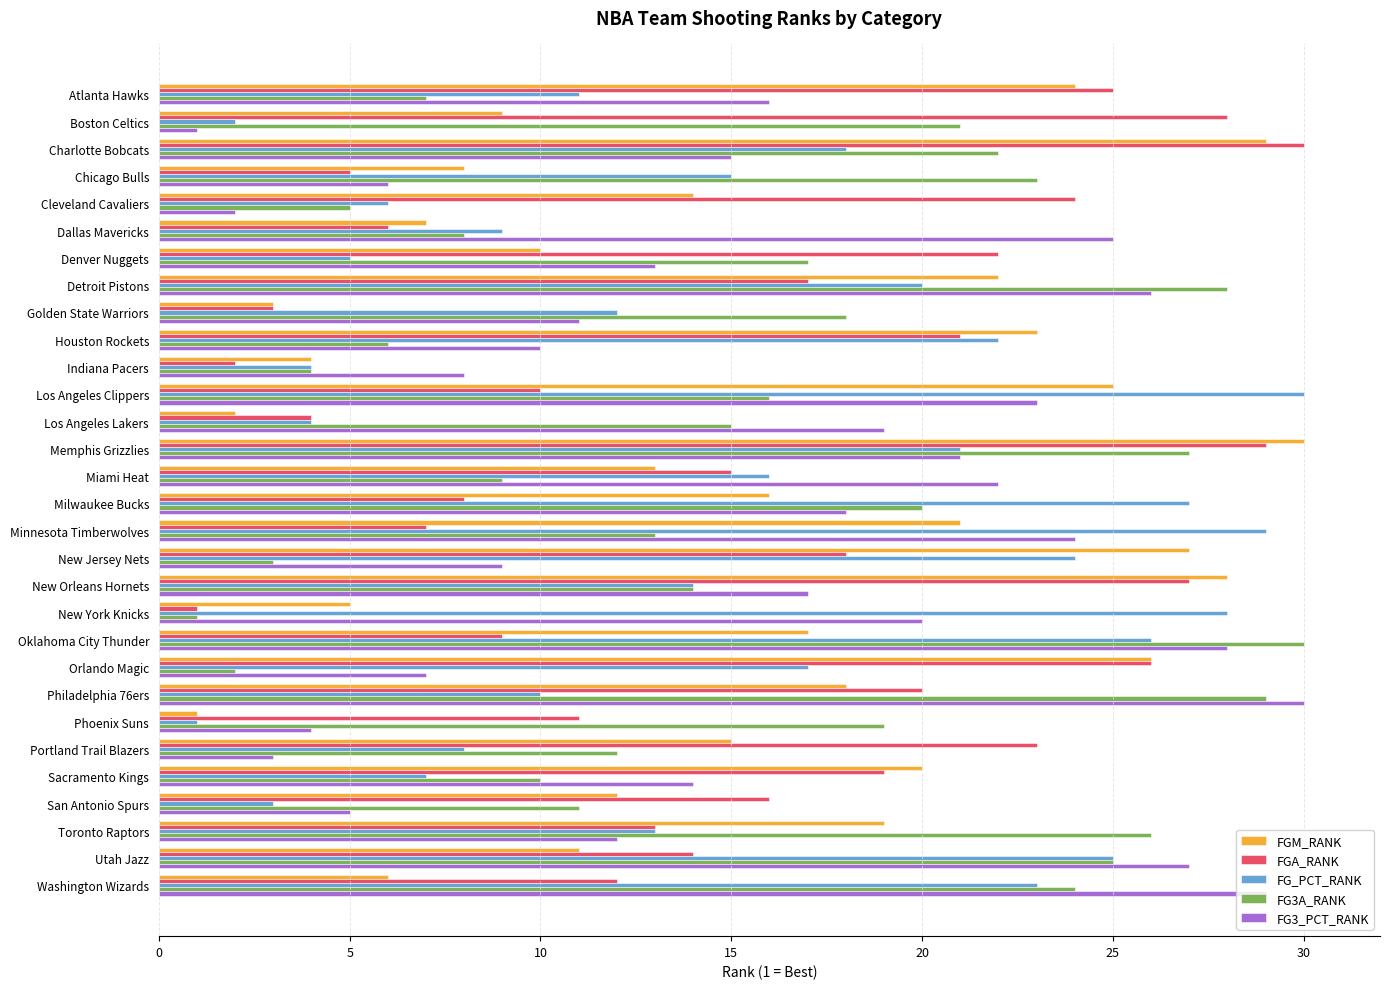

What is the minimum value shown in the chart?

1